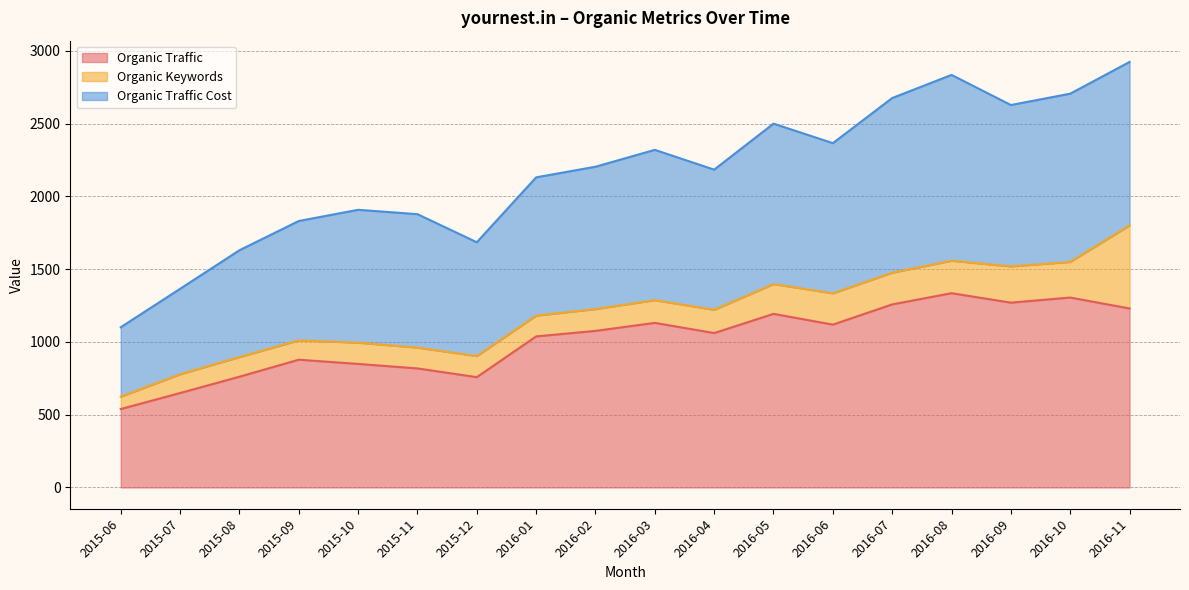

After their last crossing, which series has the higher values: Organic Traffic Cost or Organic Traffic?

Organic Traffic